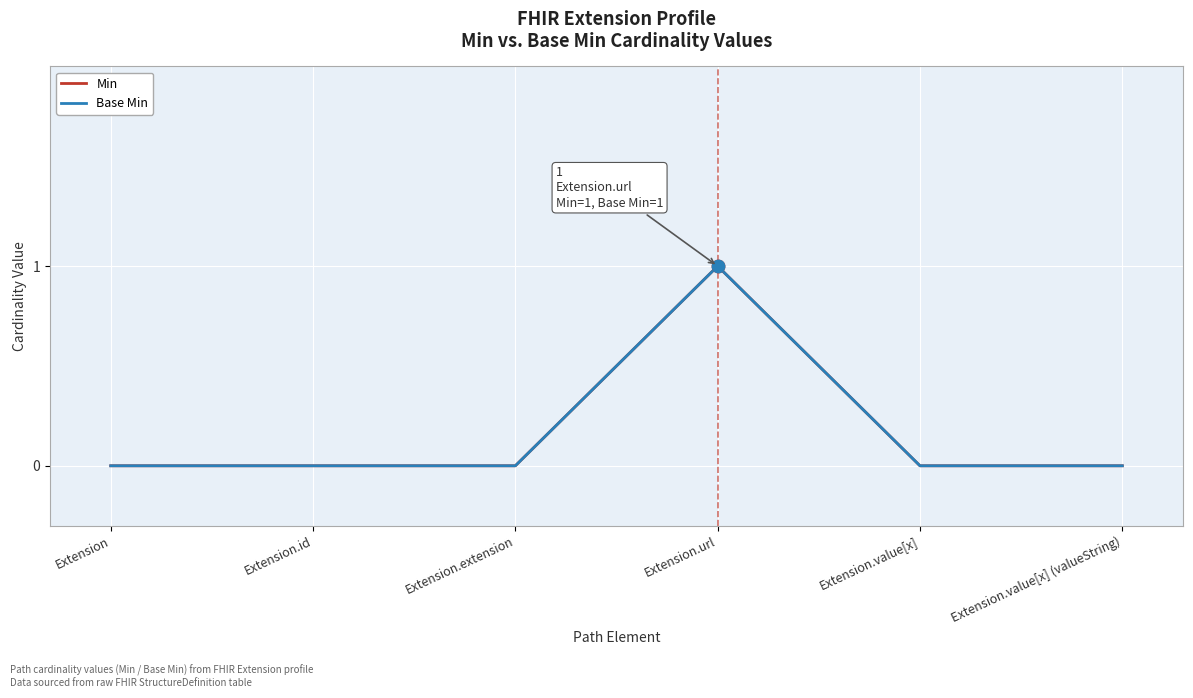

At which category is the sum across all series the highest?

Extension.url